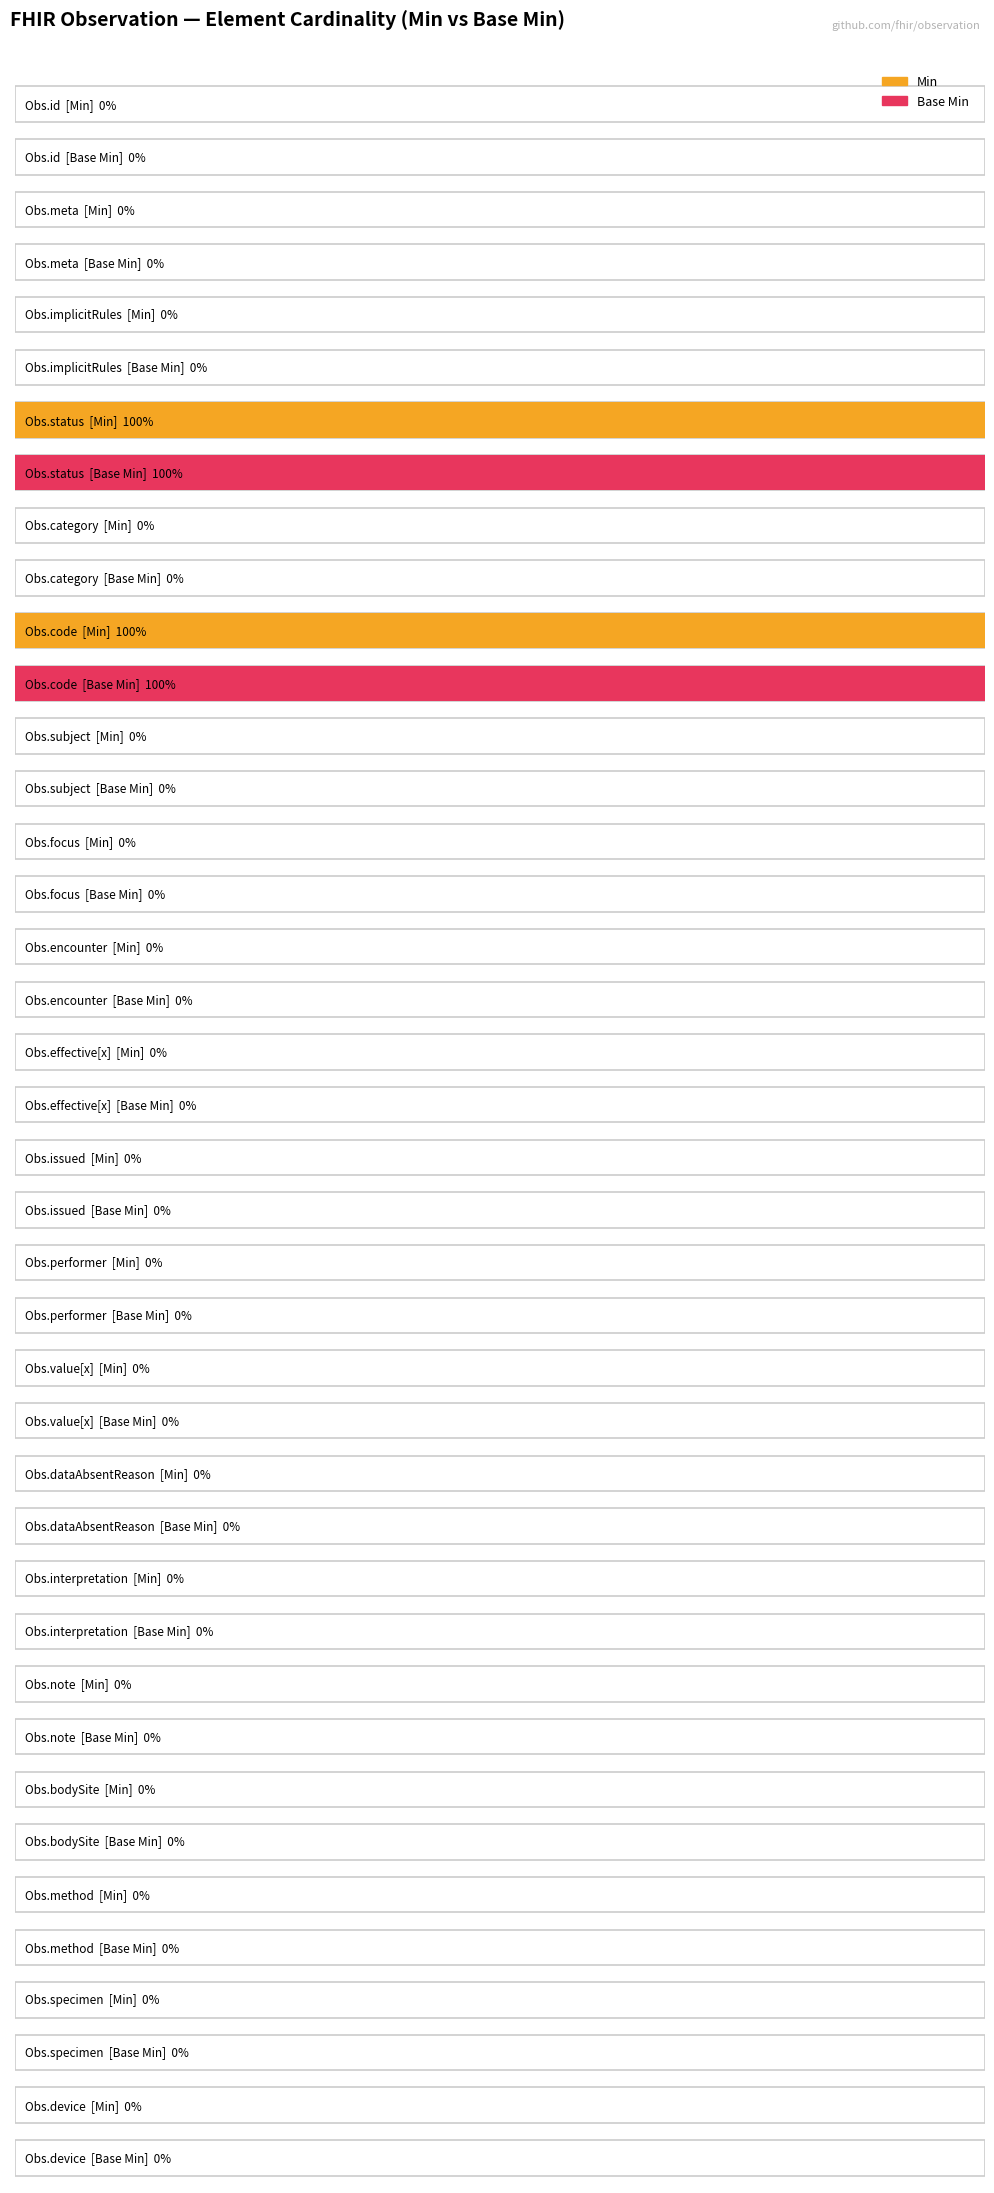

What is the value of the Min bar at the 4th from the left?

1